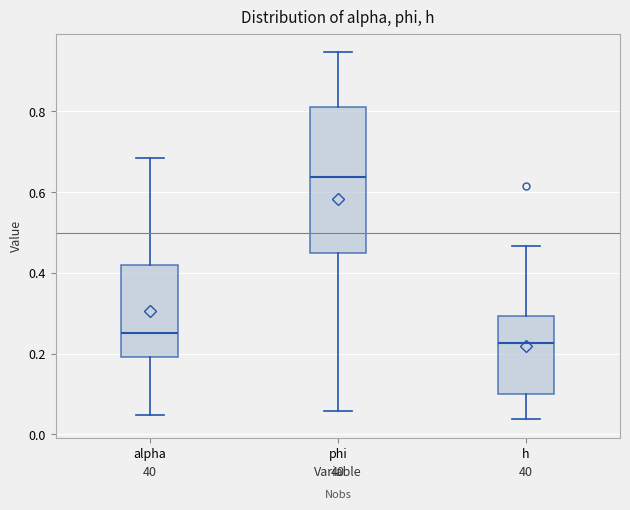

Which box's median line is the lowest?

h